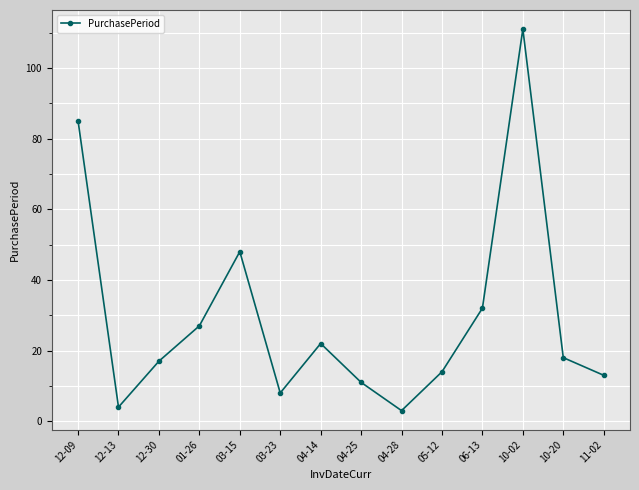

At which label is the value closest to 57?

03-15